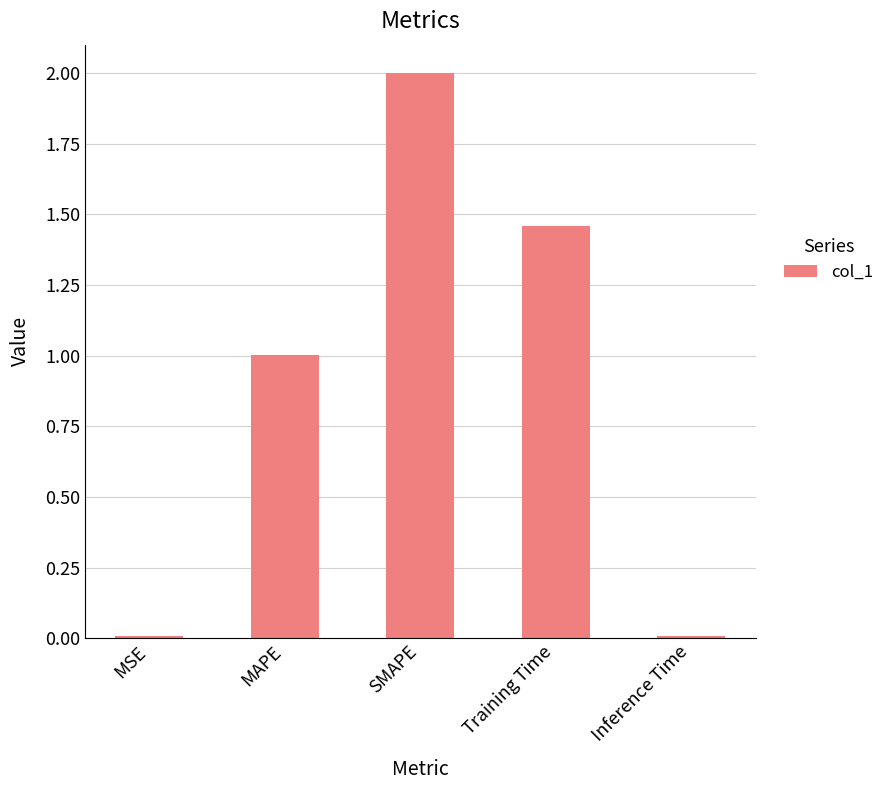

What is the value of the 3rd bar from the left?

2.0